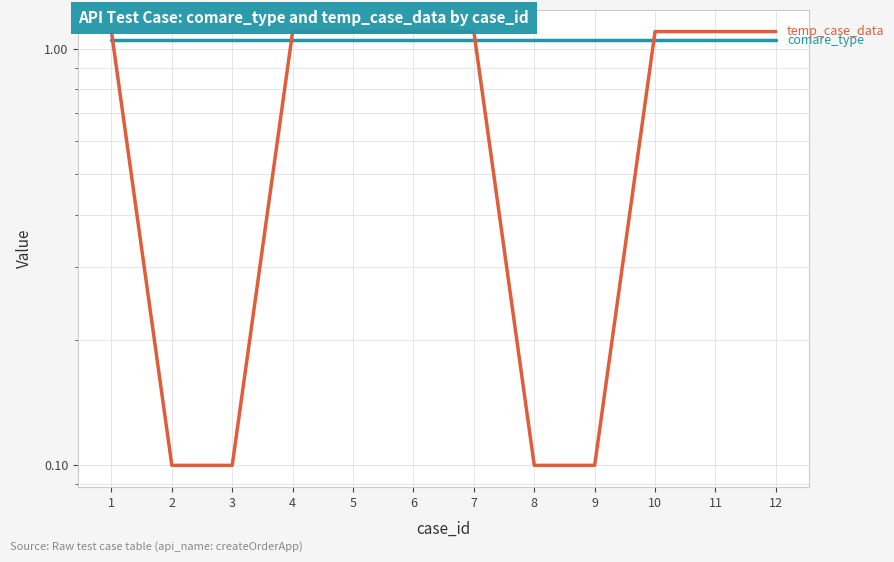

What is the total value across all series at 6?

2.2